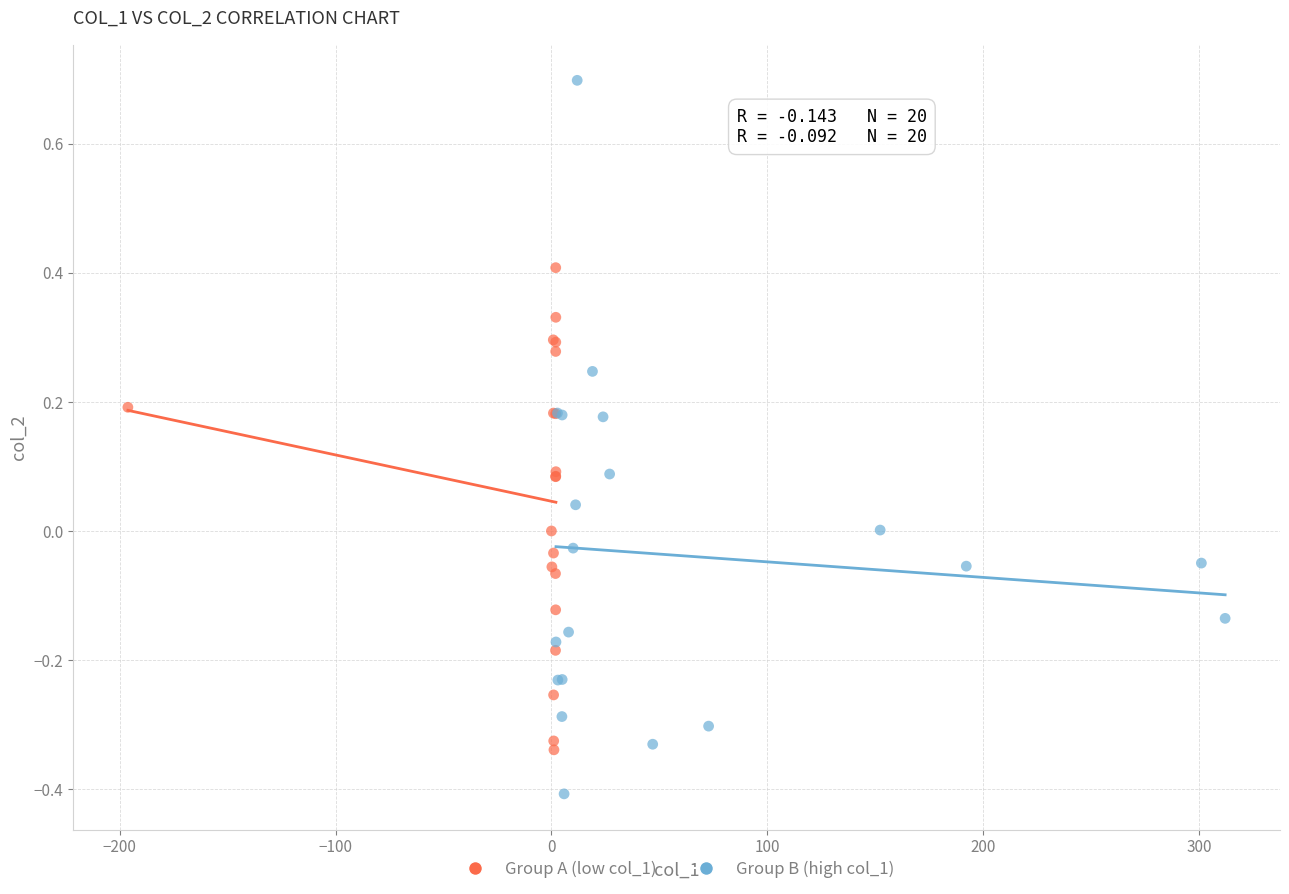

Which series reaches the minimum Y coordinate?

Group B (high col_1)